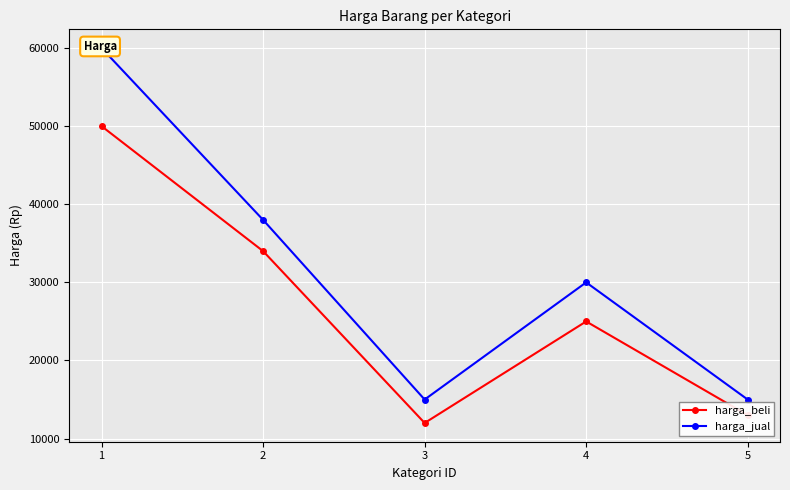

List the series in order of their peak value, lowest first.

harga_beli, harga_jual